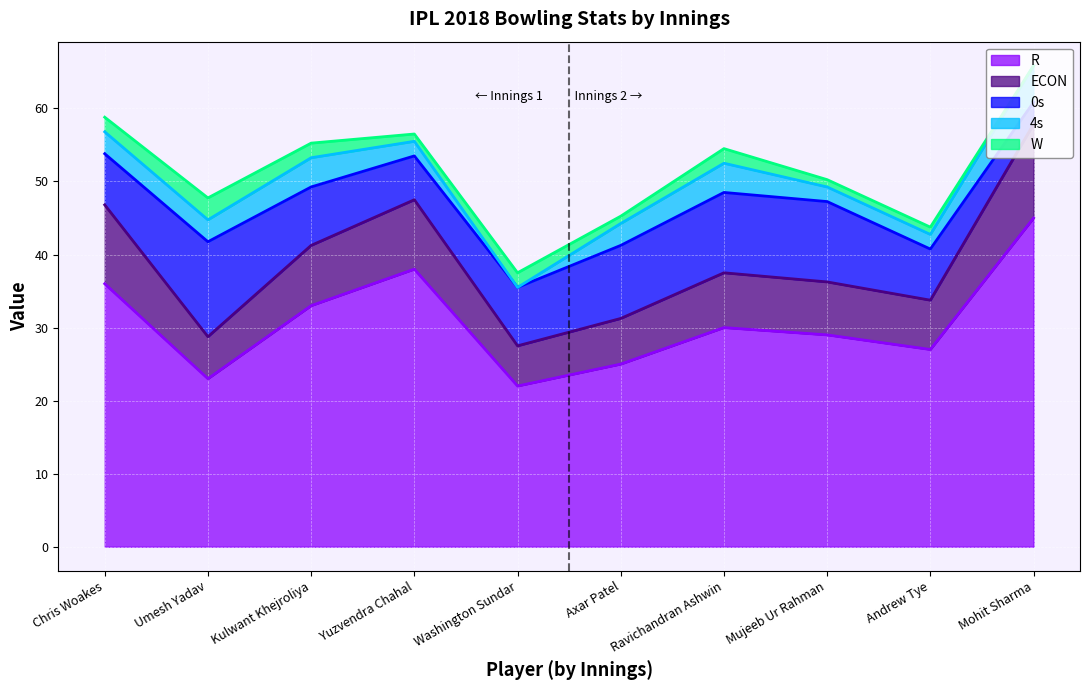

Between 2 and 9, which is larger?

9